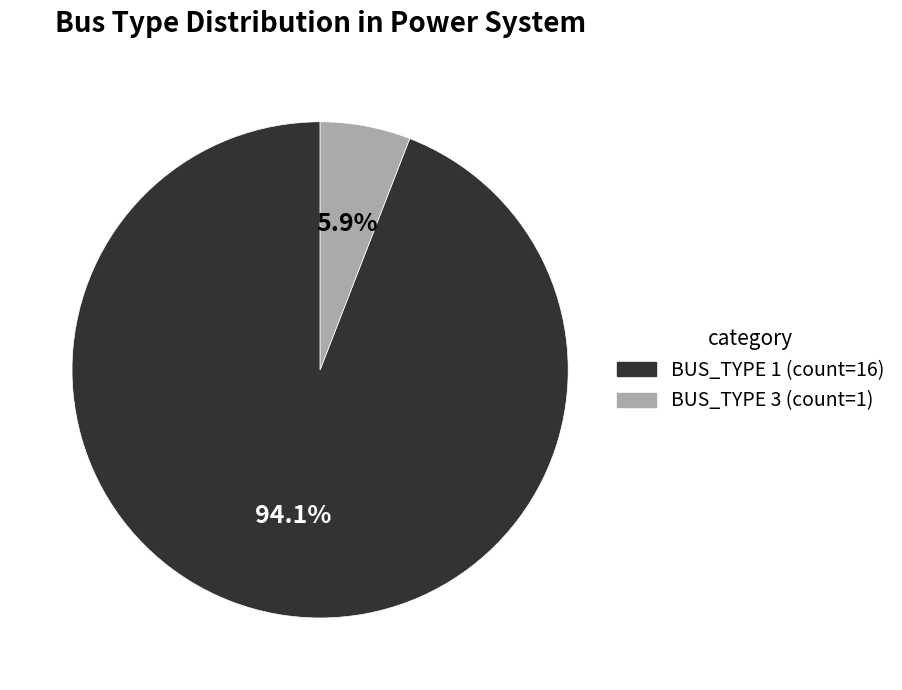

To the nearest percent, what is the difference between the largest and smallest slice percentages?

88%